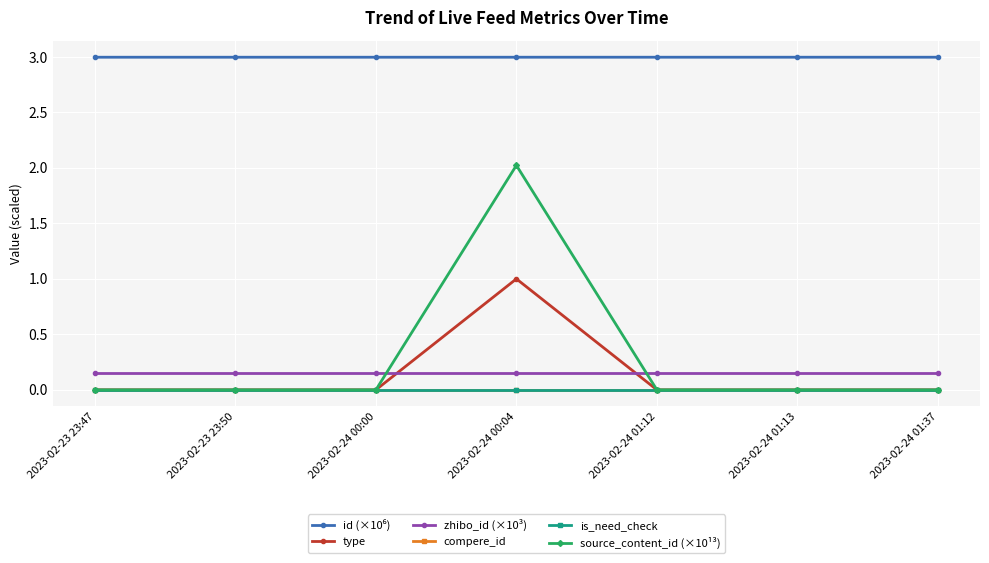

Does the chart have visible grid lines?

Yes